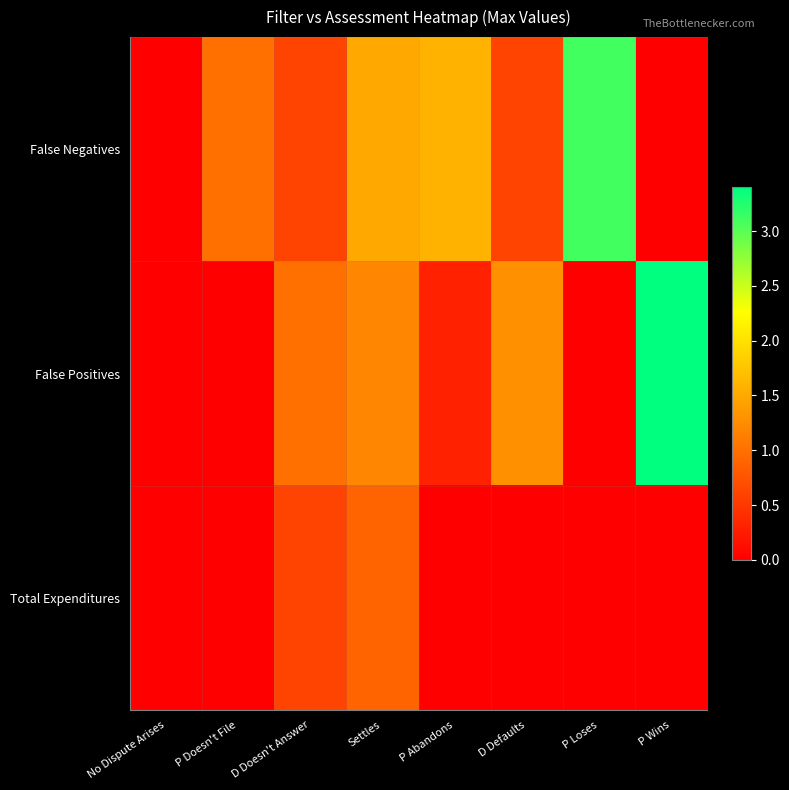

Reading left to right, extract all data points from this chart.

False Negatives: No Dispute Arises=0.0	P Doesn't File=1.0	D Doesn't Answer=0.6	Settles=1.5	P Abandons=1.6	D Defaults=0.6	P Loses=3.1	P Wins=0.0
False Positives: No Dispute Arises=0.0	P Doesn't File=0.0	D Doesn't Answer=1.0	Settles=1.2	P Abandons=0.3	D Defaults=1.3	P Loses=0.0	P Wins=3.4
Total Expenditures: No Dispute Arises=0.0	P Doesn't File=0.0	D Doesn't Answer=0.6	Settles=0.9	P Abandons=0.0	D Defaults=0.0	P Loses=0.0	P Wins=0.0